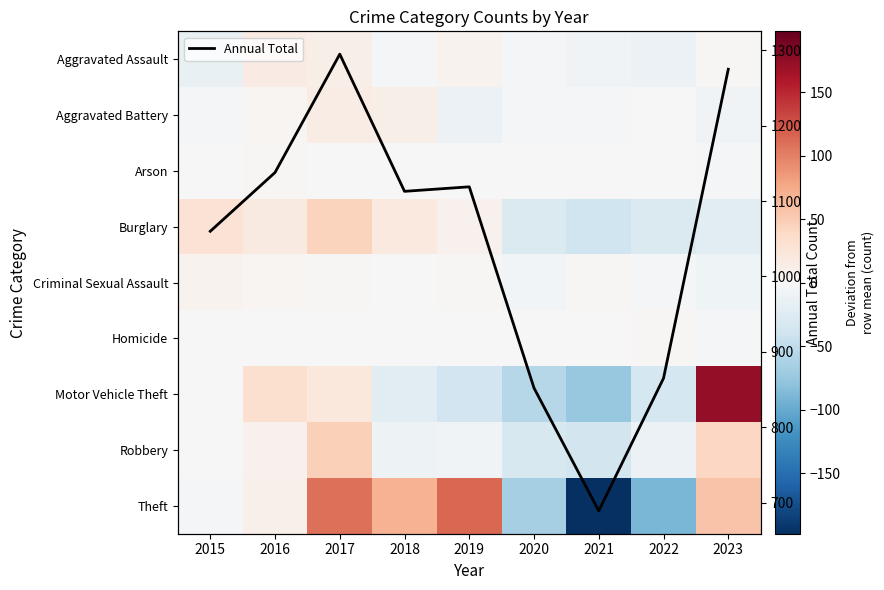

At how many categories does at least one series exceed 1118?

4